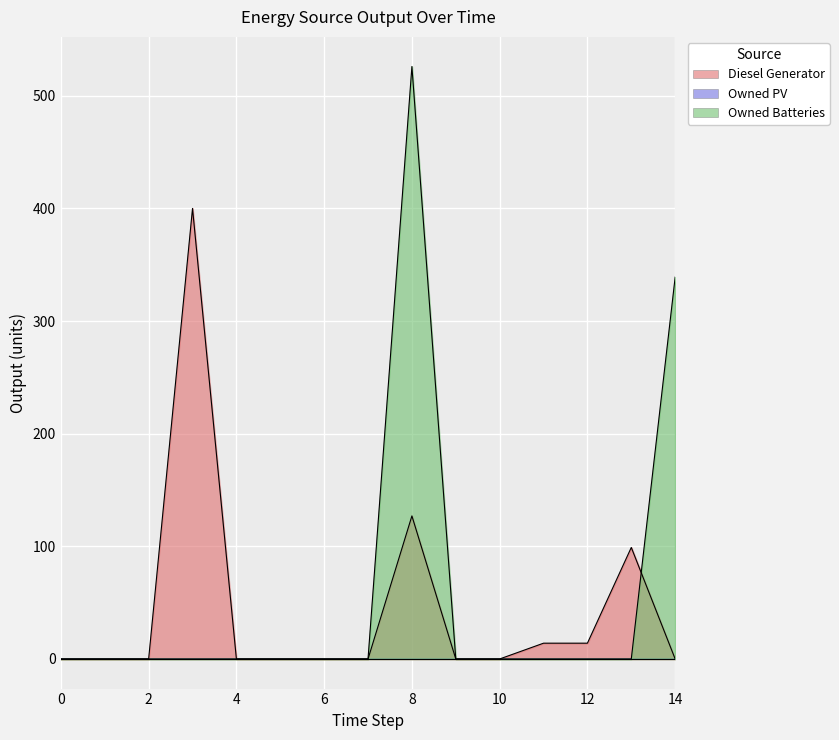

At which label is Owned Batteries closest to 263?

14